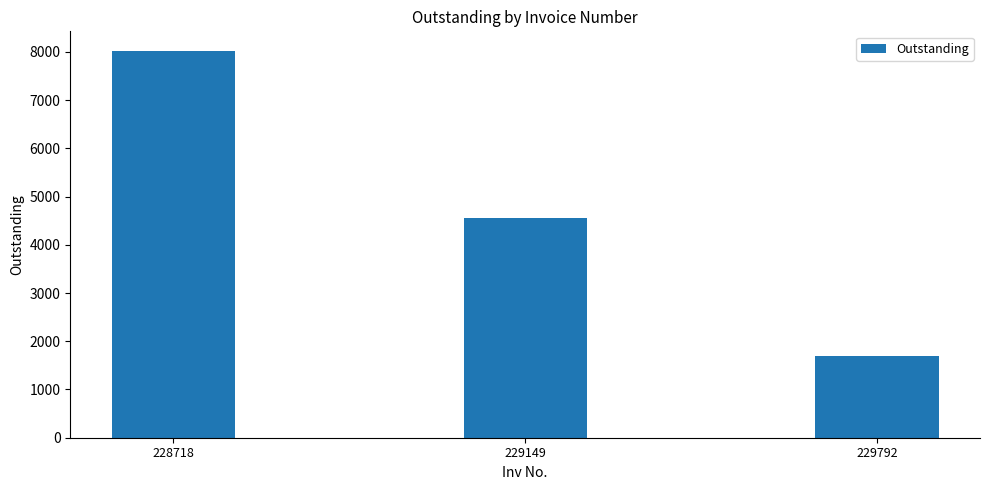

The chart shows a value of 4547.5 at 229149. True or false?

True